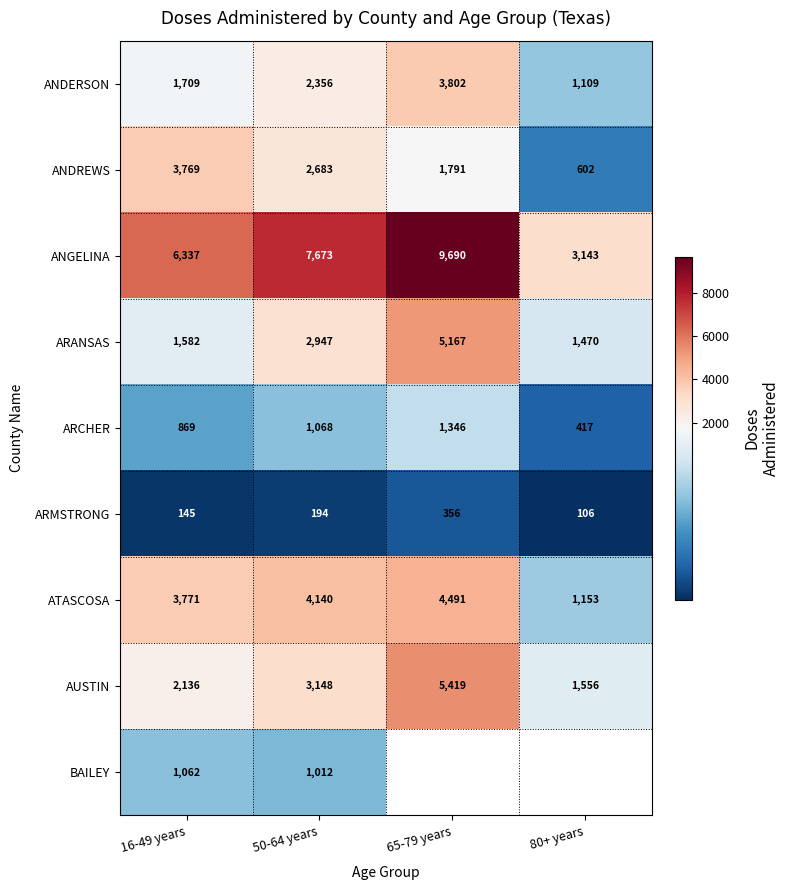

What is the maximum value for ANDREWS?

3769